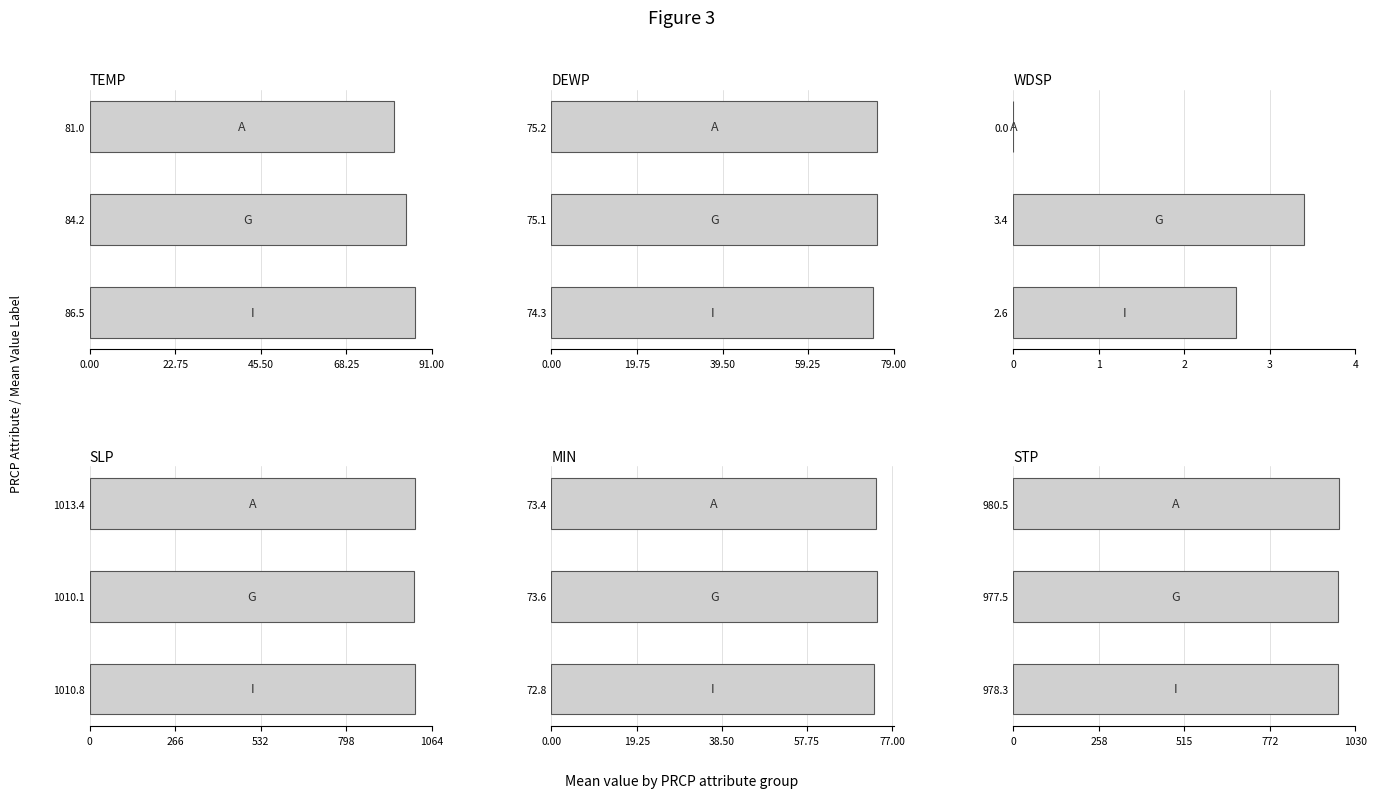

How many bars are there in total?

18